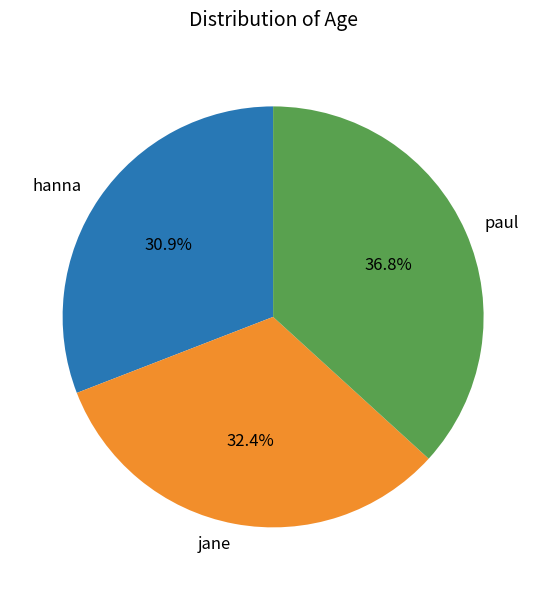

True or false: jane accounts for 32% of the total.

True